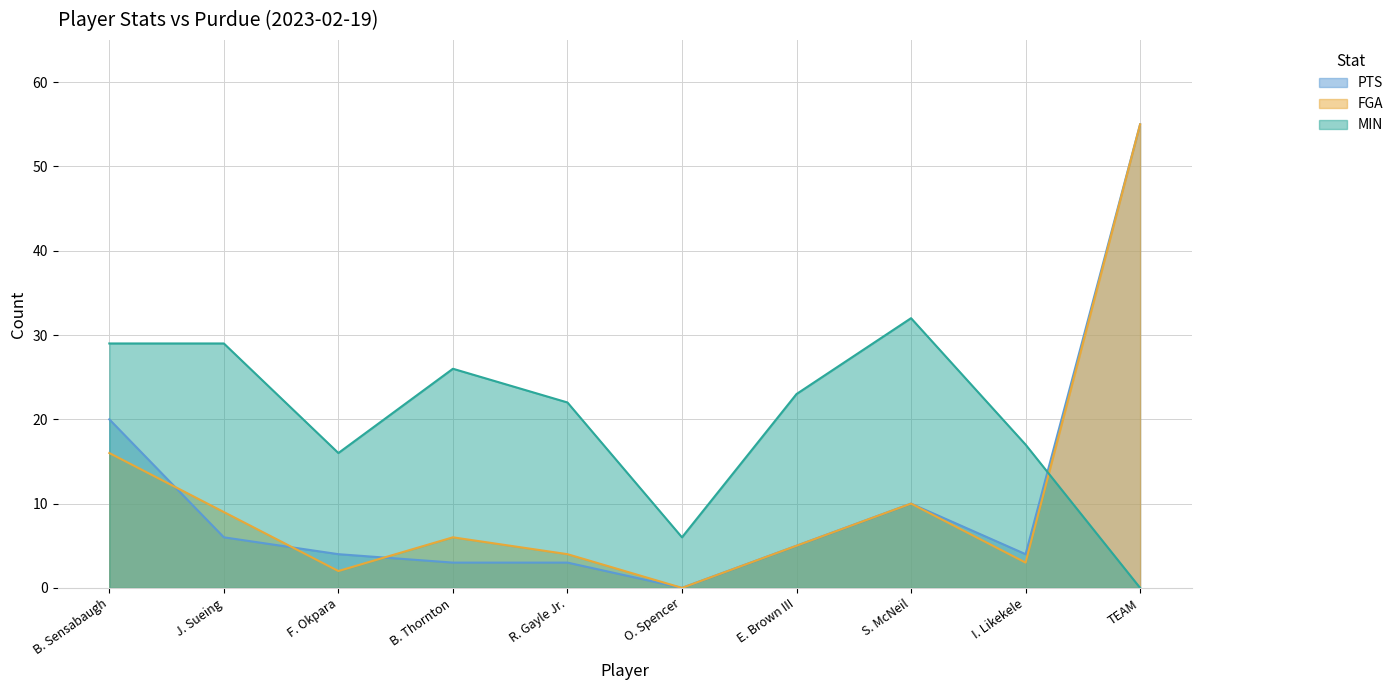

Rank the categories by MIN value from highest to lowest.

S. McNeil, B. Sensabaugh, J. Sueing, B. Thornton, E. Brown III, R. Gayle Jr., I. Likekele, F. Okpara, O. Spencer, TEAM